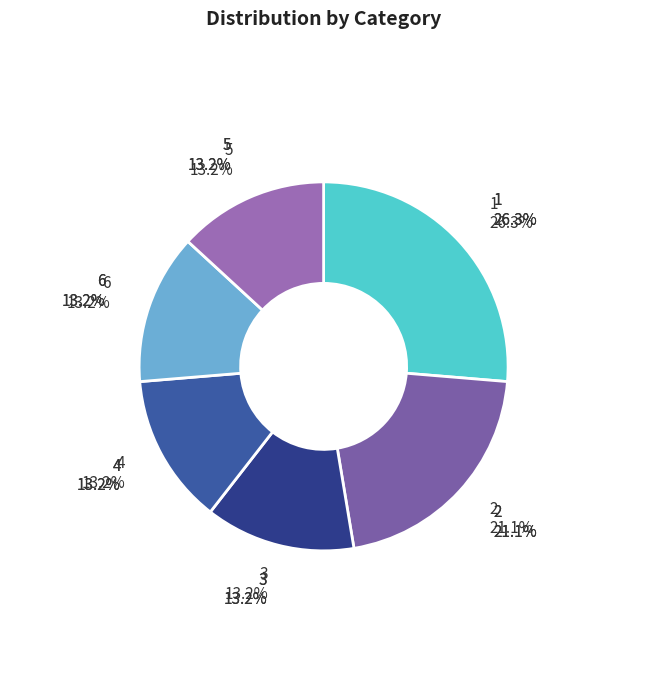

How much of the chart is everything except 3?

86.8%